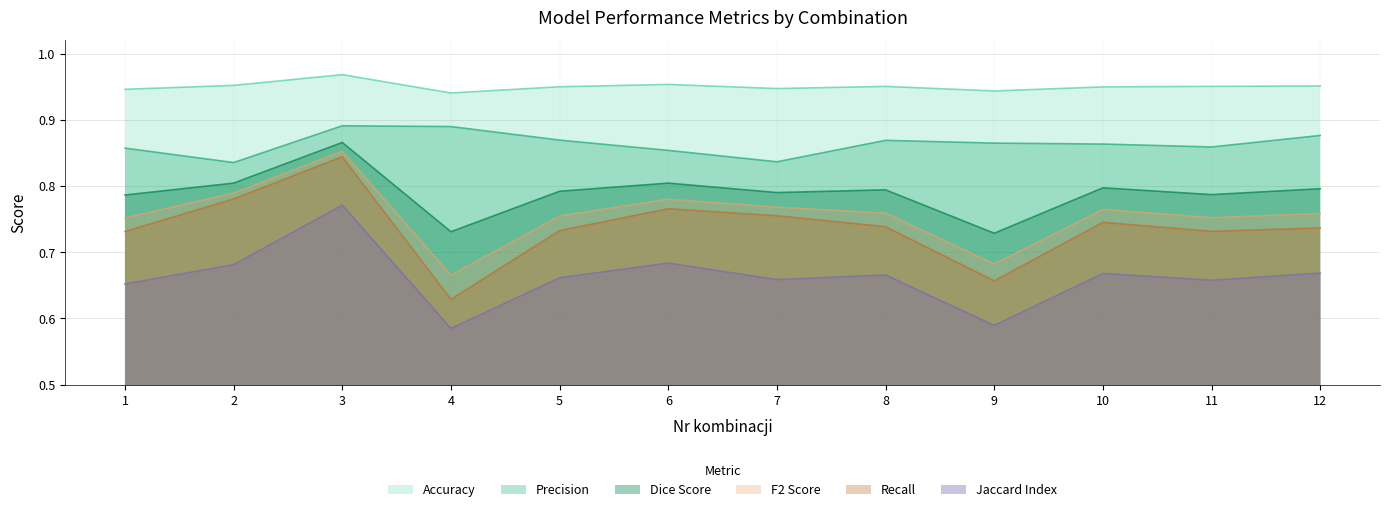

Reading left to right, list all the values displayed in this chart.

Accuracy: 1=0.9	2=1.0	3=1.0	4=0.9	5=0.9	6=1.0	7=0.9	8=1.0	9=0.9	10=0.9	11=1.0	12=1.0
Precision: 1=0.9	2=0.8	3=0.9	4=0.9	5=0.9	6=0.9	7=0.8	8=0.9	9=0.9	10=0.9	11=0.9	12=0.9
Recall: 1=0.7	2=0.8	3=0.8	4=0.6	5=0.7	6=0.8	7=0.8	8=0.7	9=0.7	10=0.7	11=0.7	12=0.7
Dice Score: 1=0.8	2=0.8	3=0.9	4=0.7	5=0.8	6=0.8	7=0.8	8=0.8	9=0.7	10=0.8	11=0.8	12=0.8
F2 Score: 1=0.8	2=0.8	3=0.9	4=0.7	5=0.8	6=0.8	7=0.8	8=0.8	9=0.7	10=0.8	11=0.8	12=0.8
Jaccard Index: 1=0.7	2=0.7	3=0.8	4=0.6	5=0.7	6=0.7	7=0.7	8=0.7	9=0.6	10=0.7	11=0.7	12=0.7